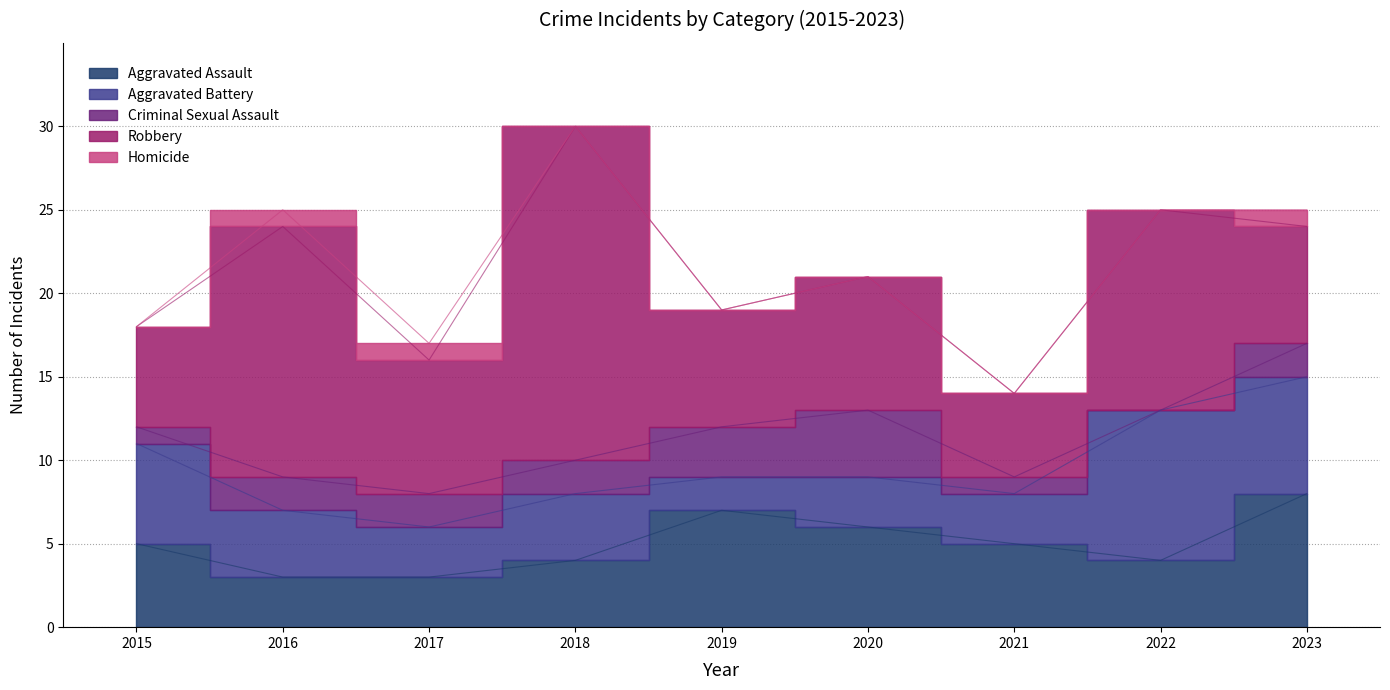

The Homicide series shows 1 at 2017. True or false?

True